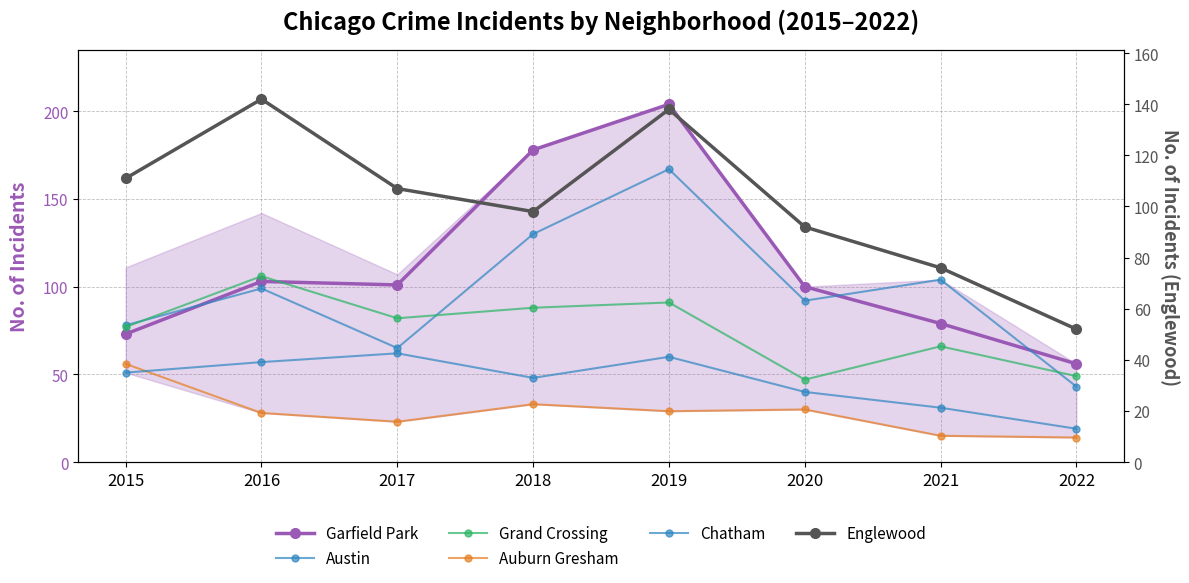

True or false: Grand Crossing has a value of 133 at 2015.

False